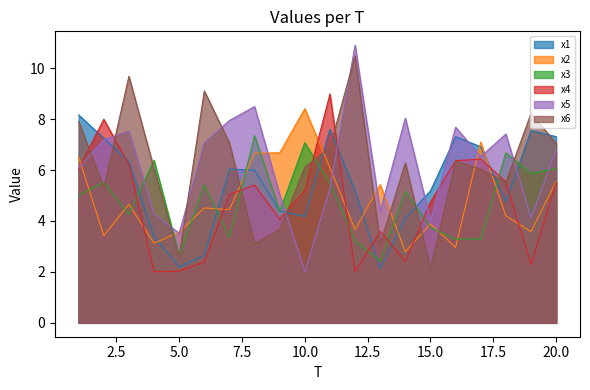

What is the value of the x4 point at the 4th from the left?

2.0